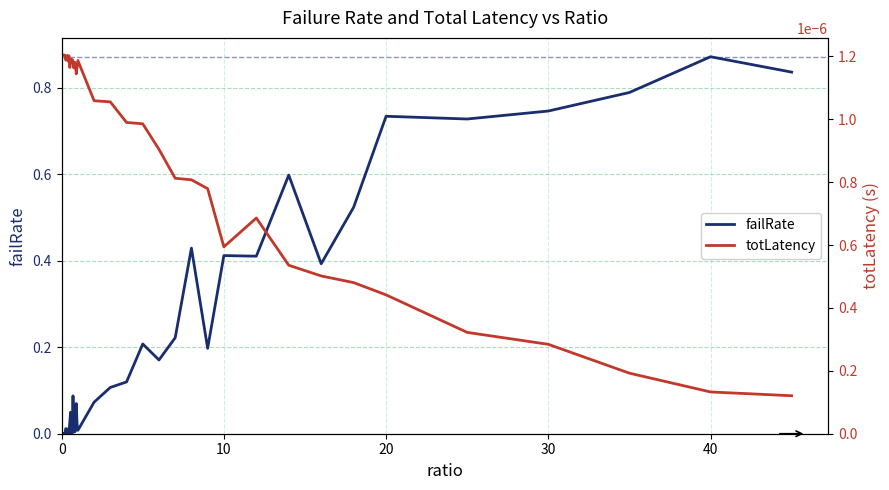

At which label does failRate reach its peak?

40